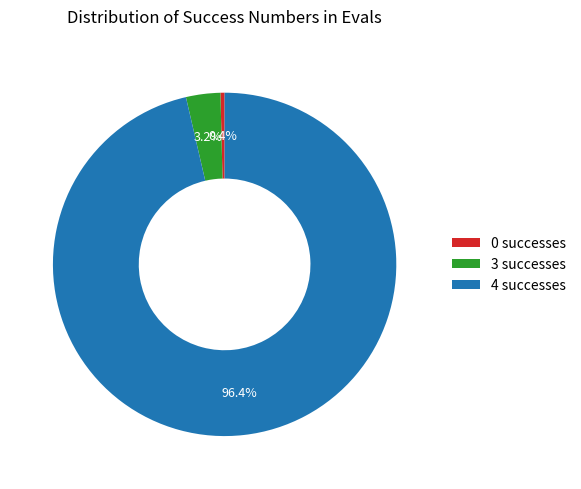

Count the number of slices in the pie.

3